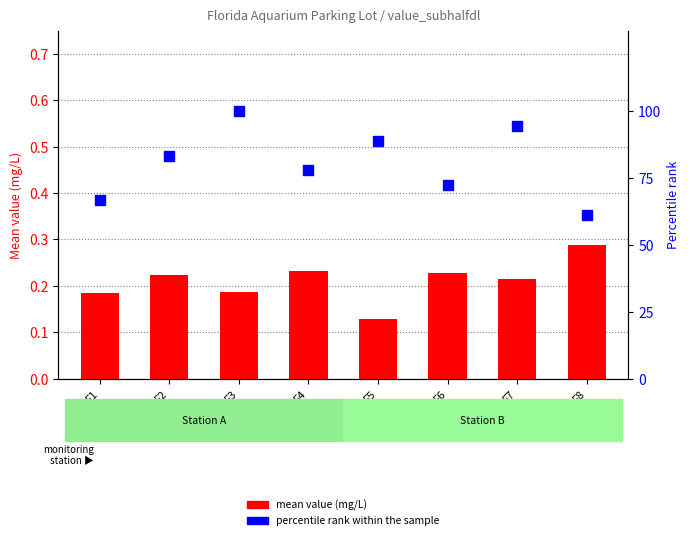

At which category is the sum across all series the highest?

F3